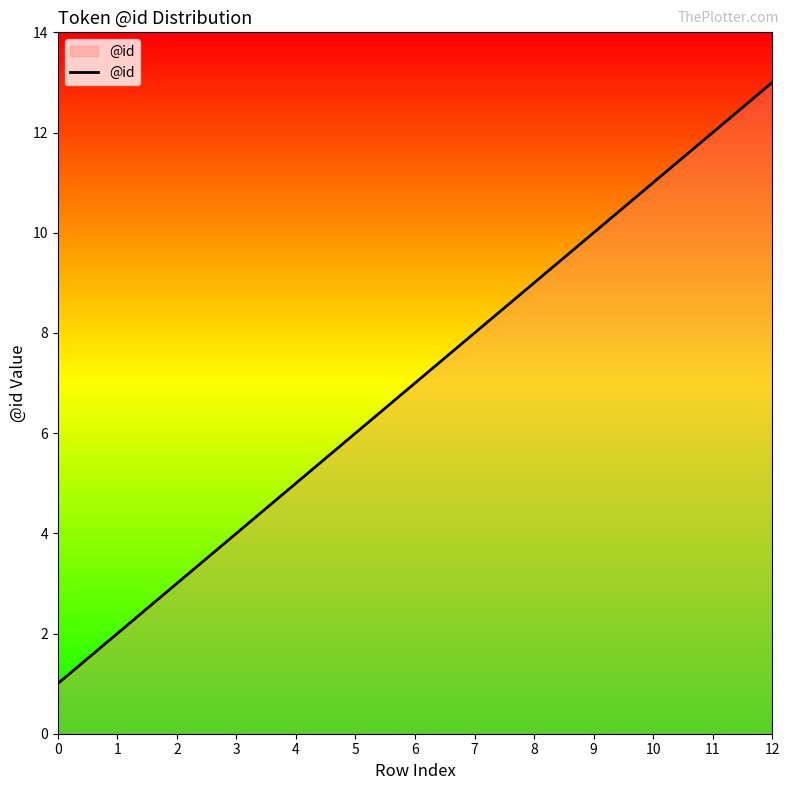

Approximately how many times larger is the value at 3 compared to 7?

0.5